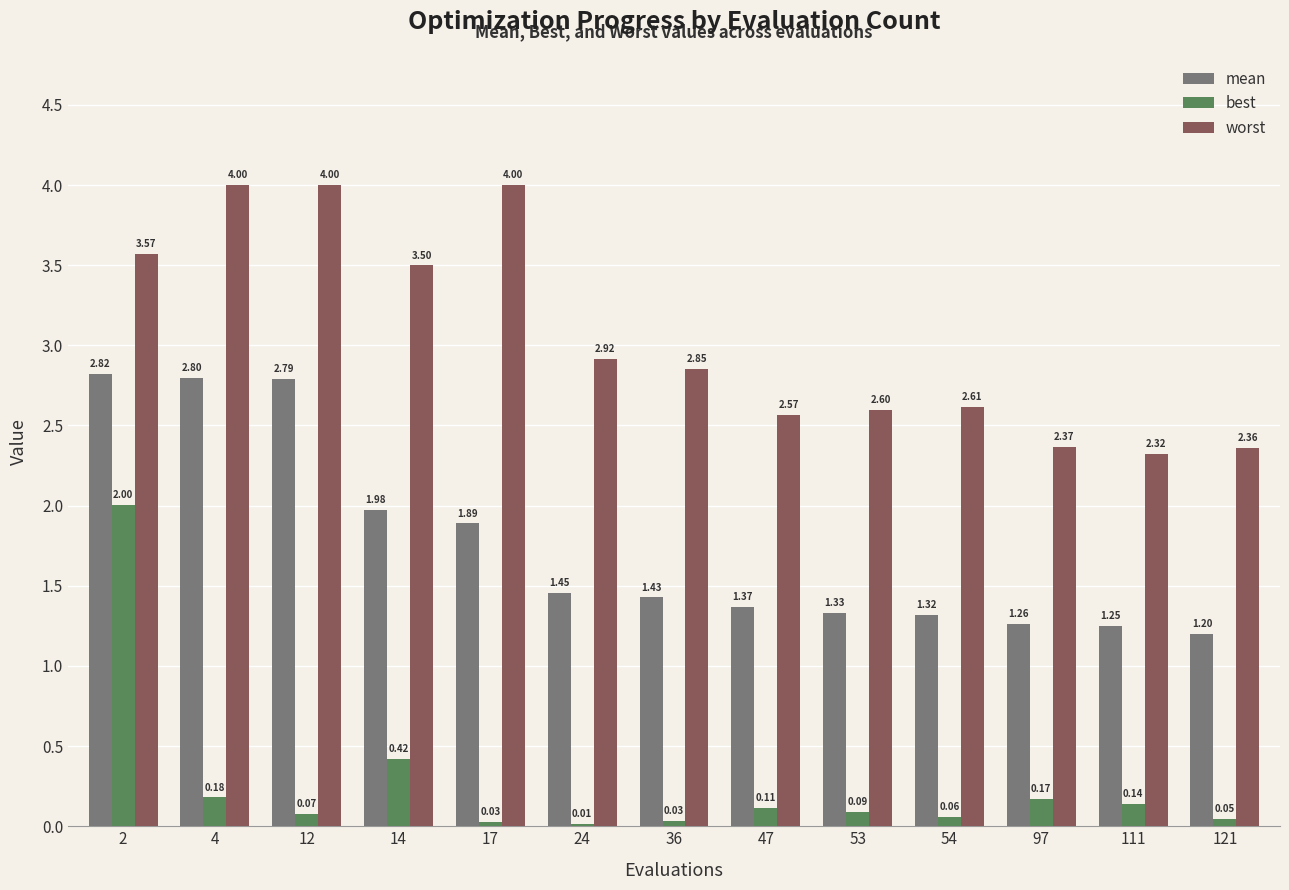

Which series changed the most between 4 and 36?

mean